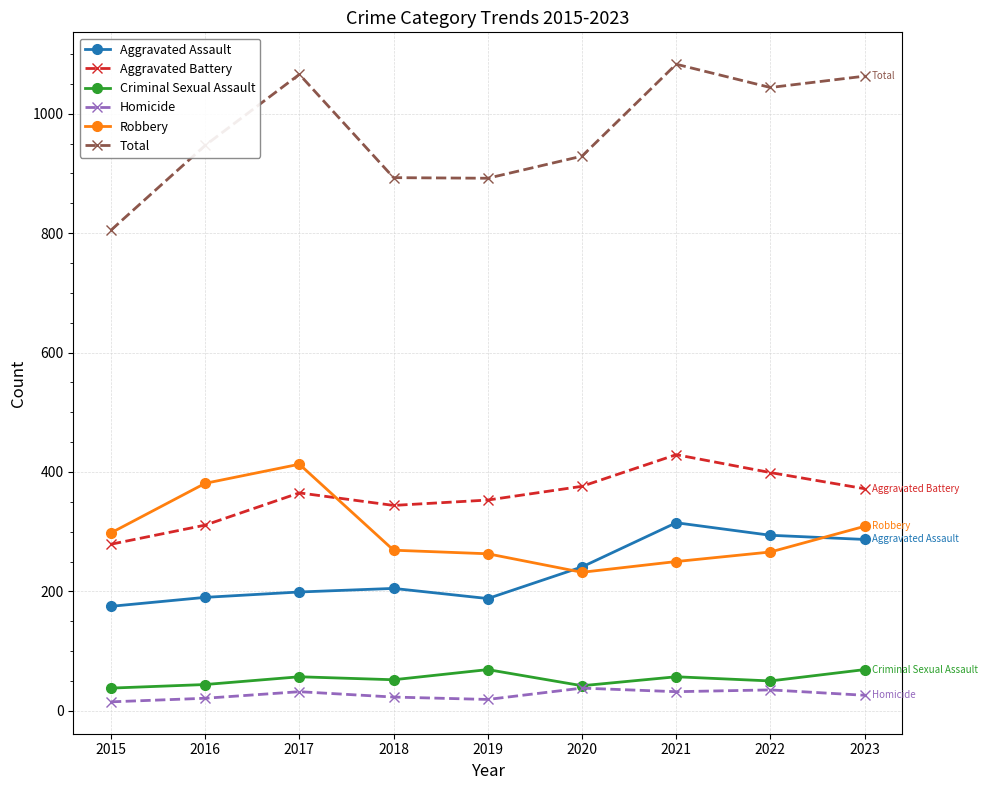

Where is the first local maximum for Total?

2017